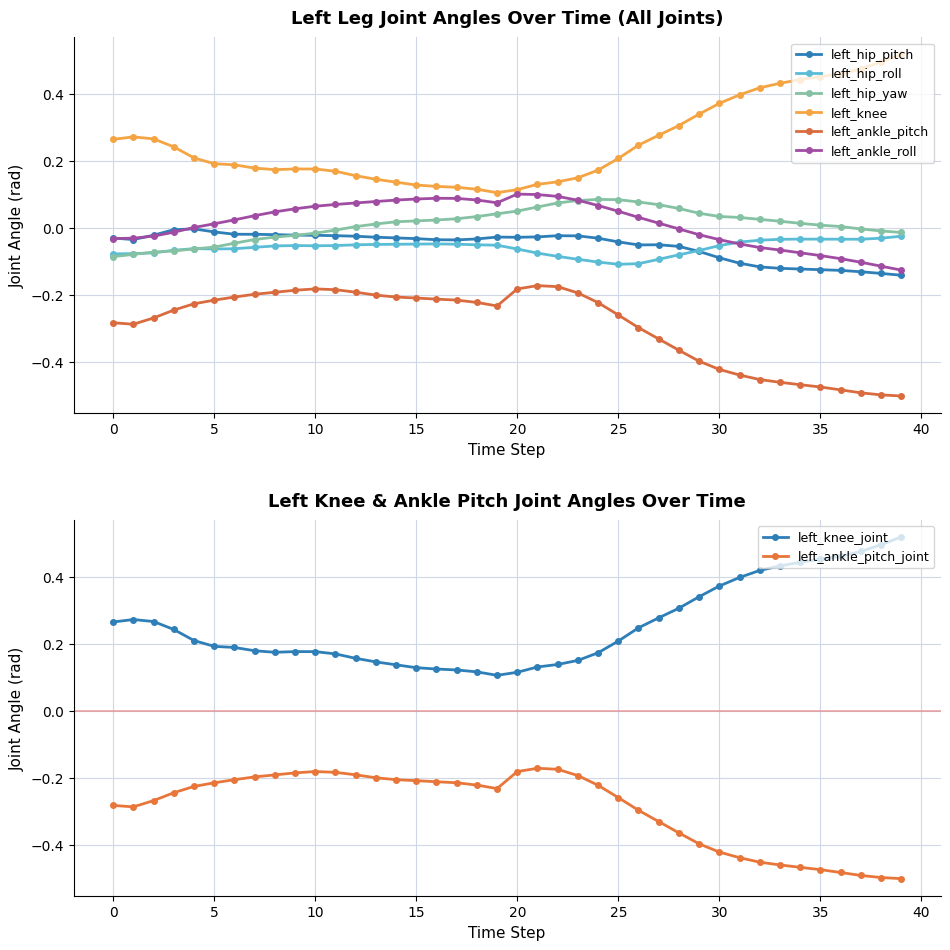

Does the chart have visible grid lines?

Yes